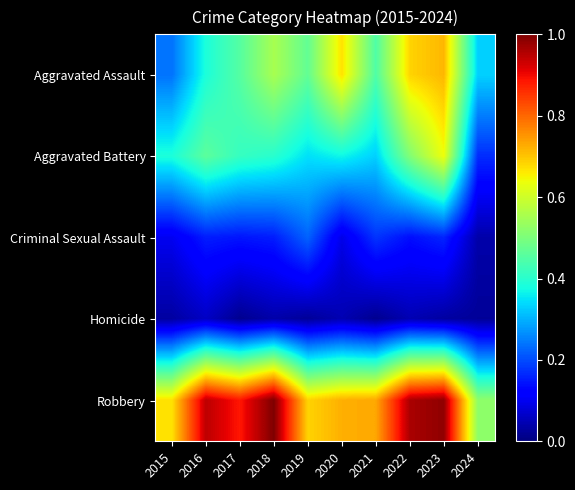

How many distinct data groups are displayed?

5